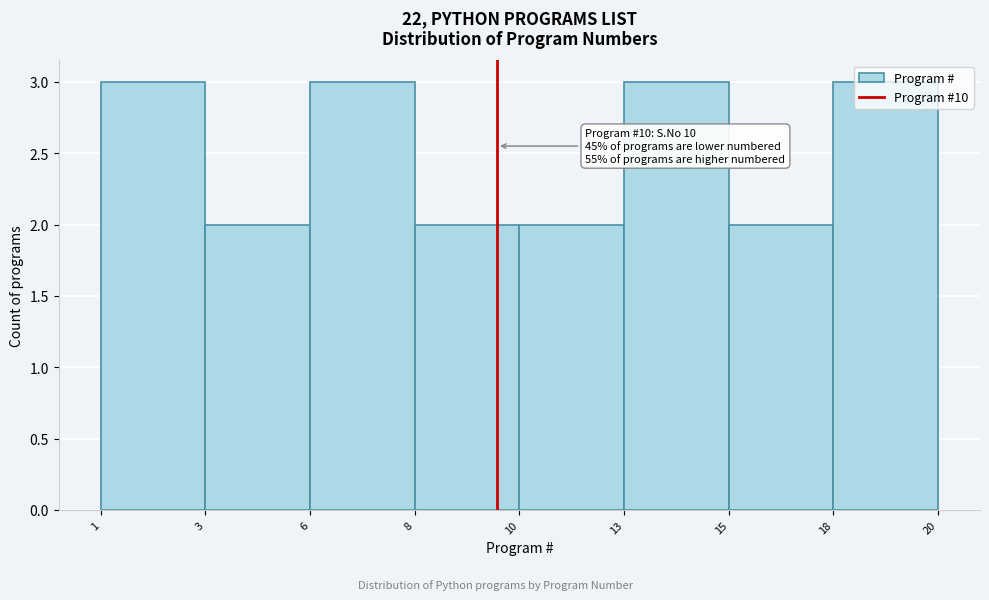

The chart shows a value of 5 at 6. True or false?

False